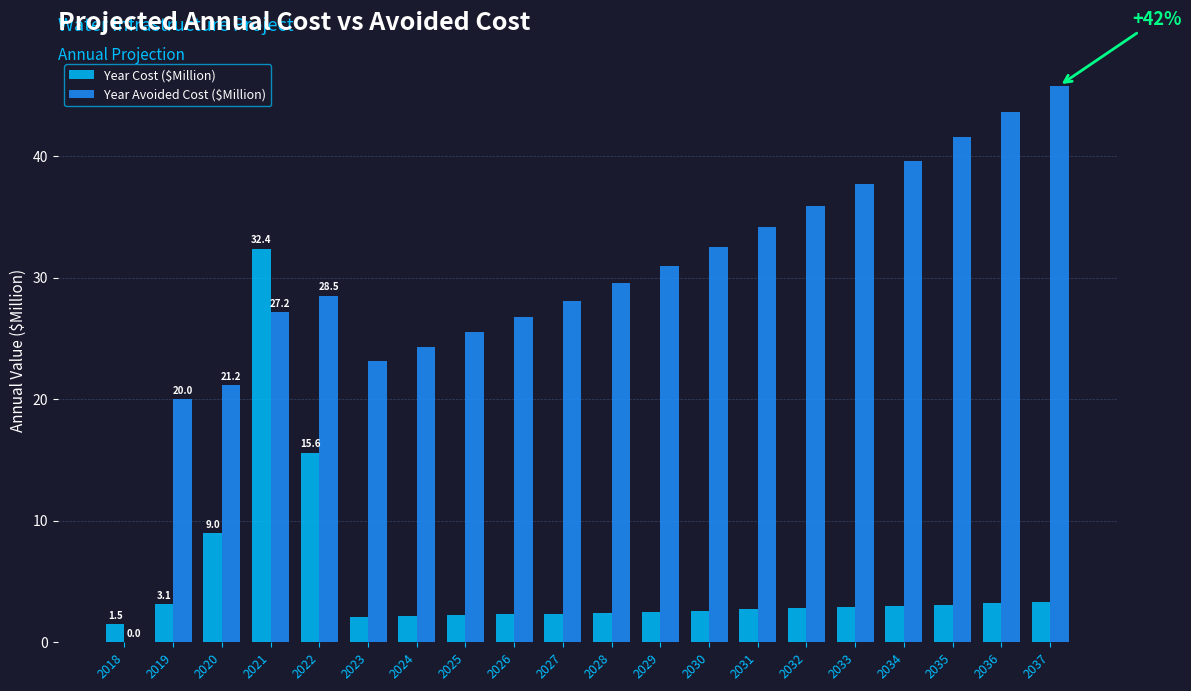

What is the maximum value for Year Avoided Cost ($Million)?

45.8